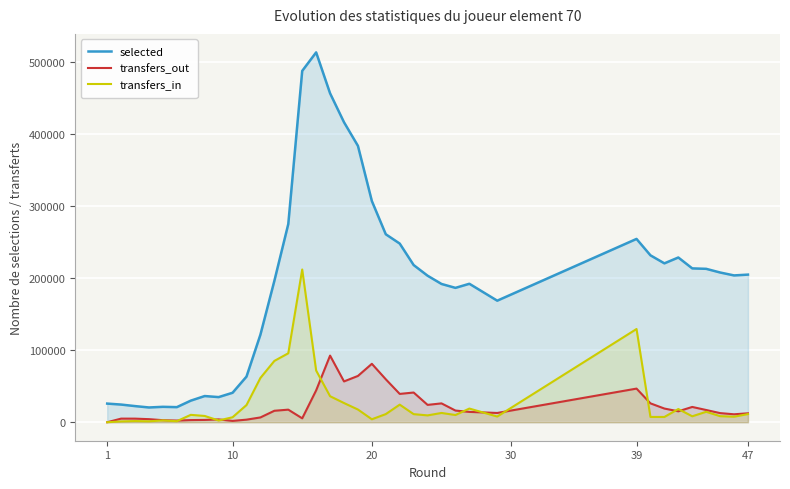

Rank the series by their maximum value, from highest to lowest.

selected, transfers_in, transfers_out